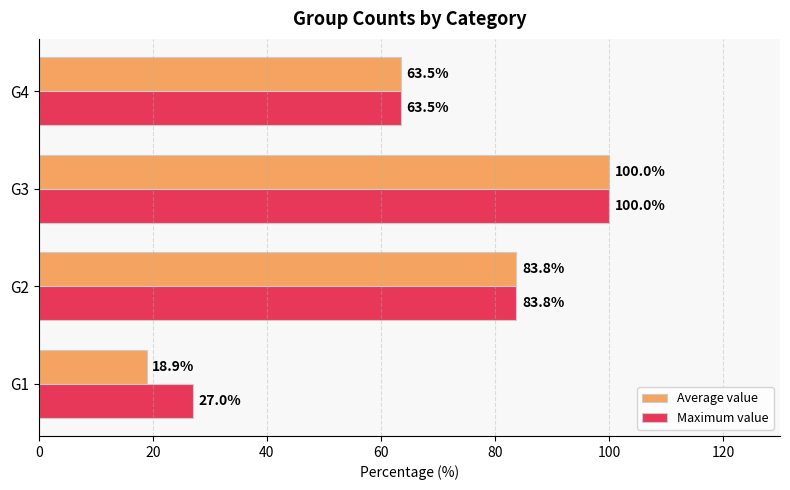

What is the difference between the maximum and minimum values in the Maximum value series?

73.0